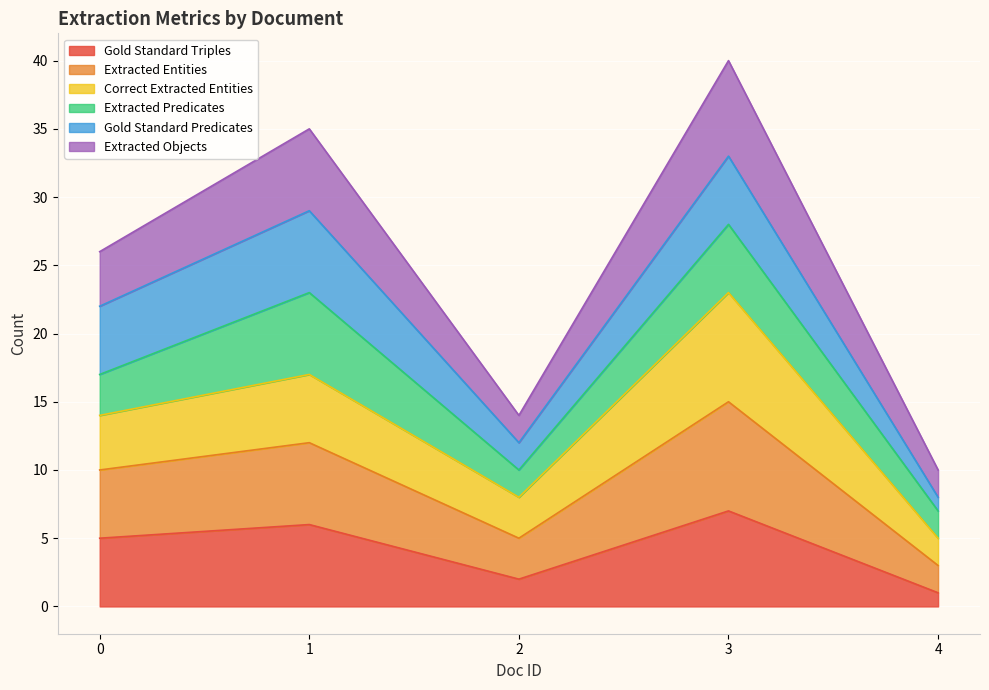

In Extracted Entities, how many points are higher than both neighbors (excluding endpoints)?

2